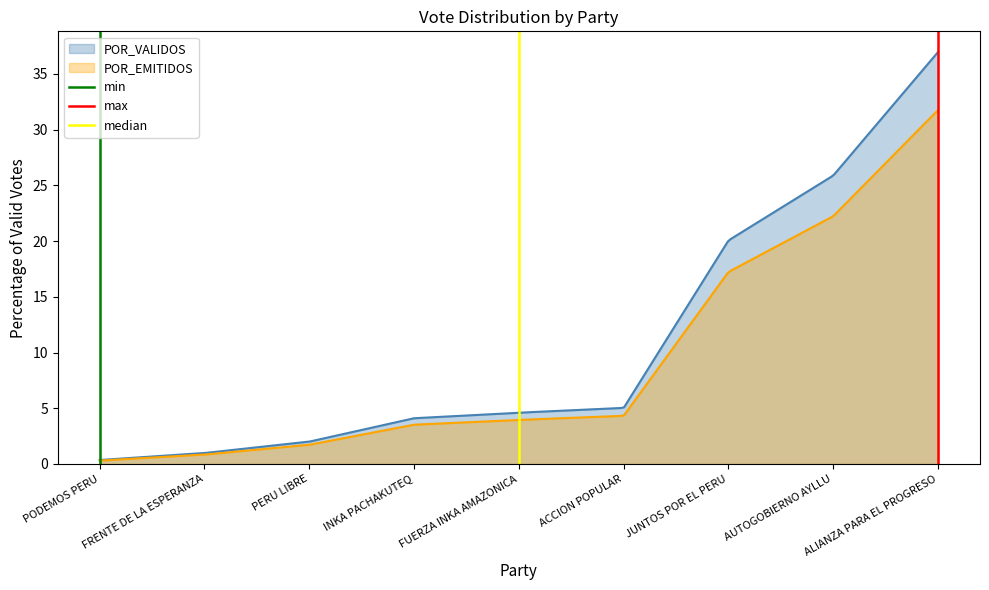

What is the maximum value for median?

1